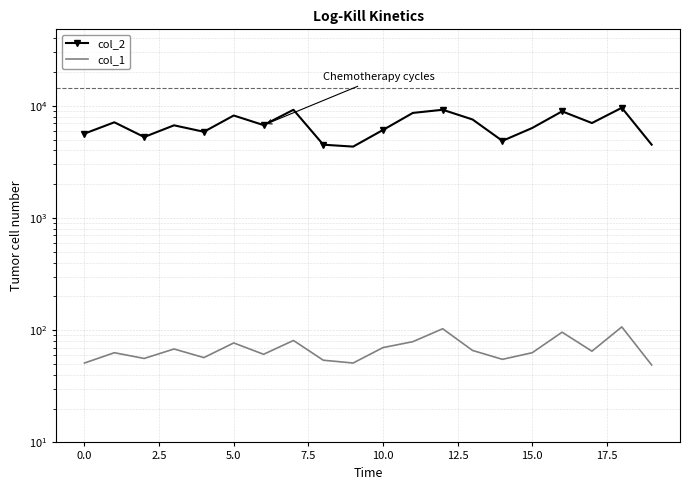

What is the difference between the maximum and minimum values in the col_2 series?

5271